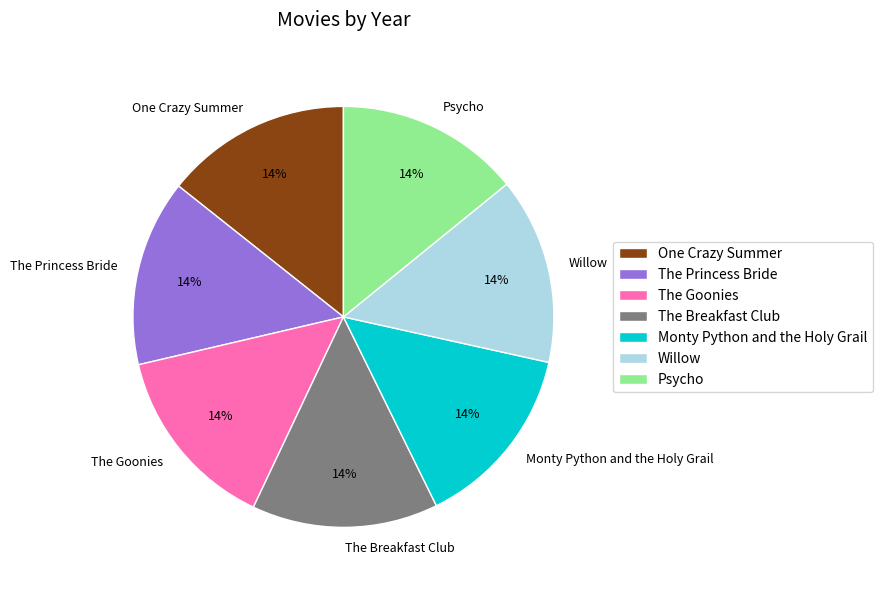

Combined, do The Breakfast Club and Psycho account for over 50%?

No